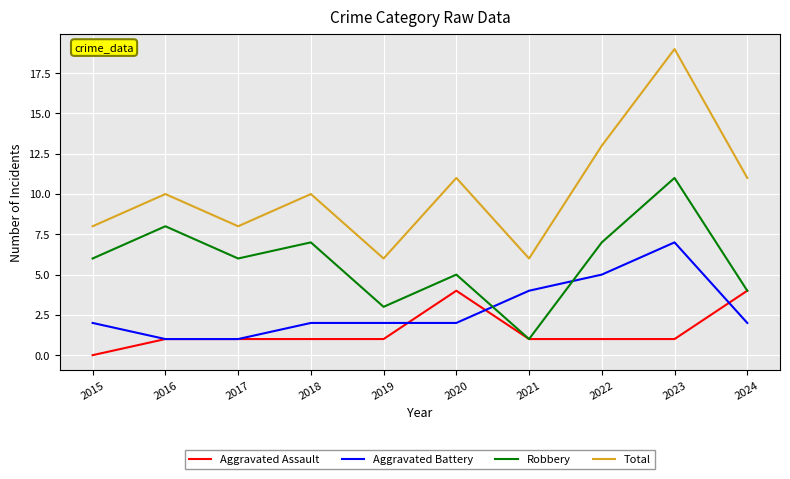

True or false: Aggravated Battery and Total intersect in this chart.

False